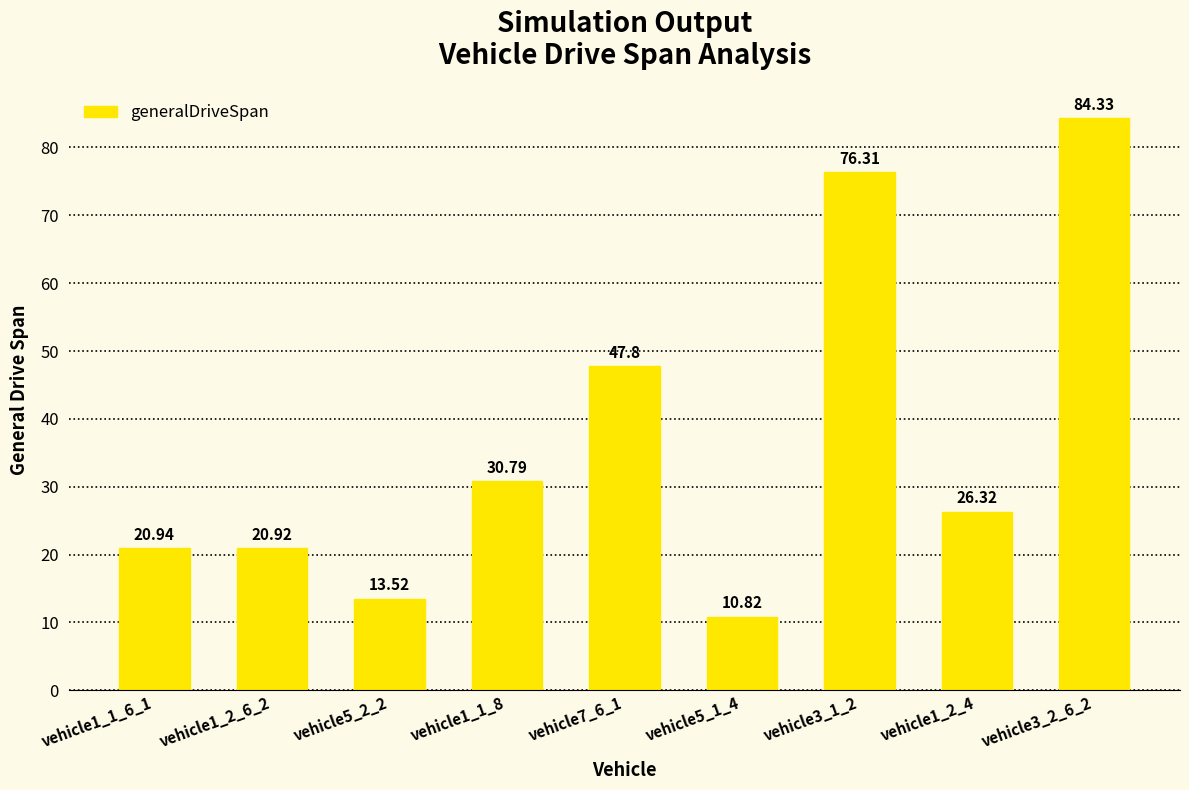

True or false: the data shows 7.0 at vehicle5_2_2.

False